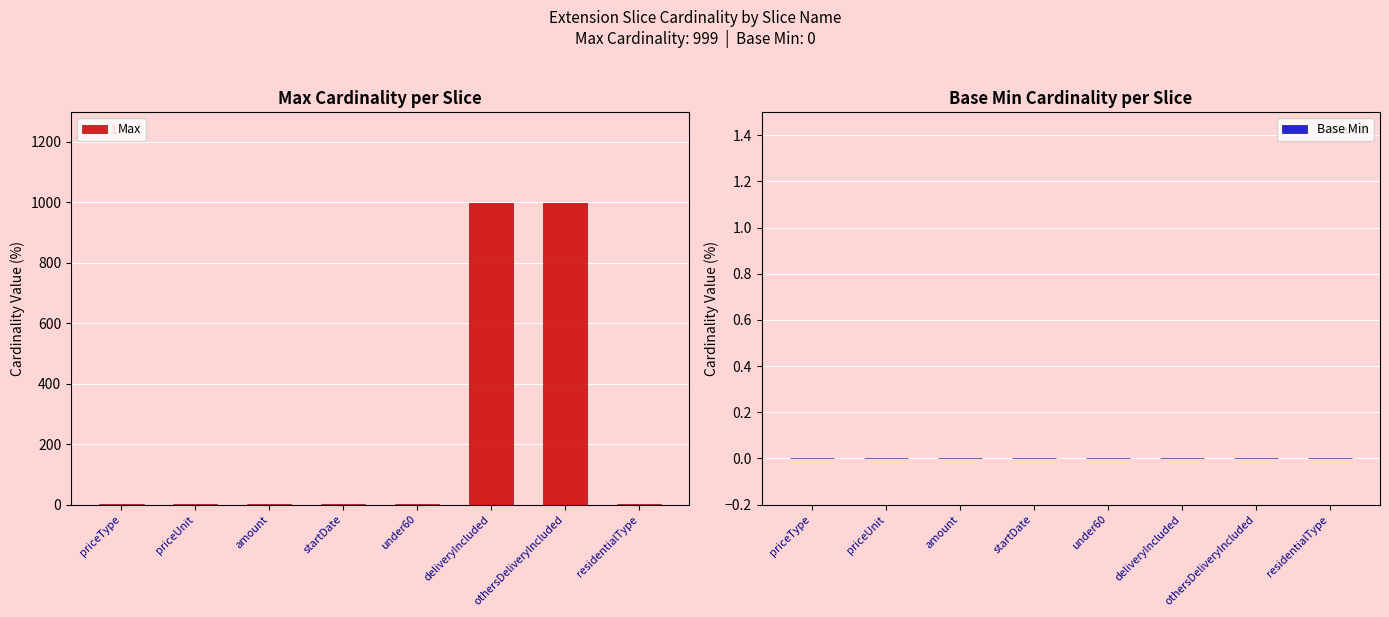

What is the sum of all values?

2004